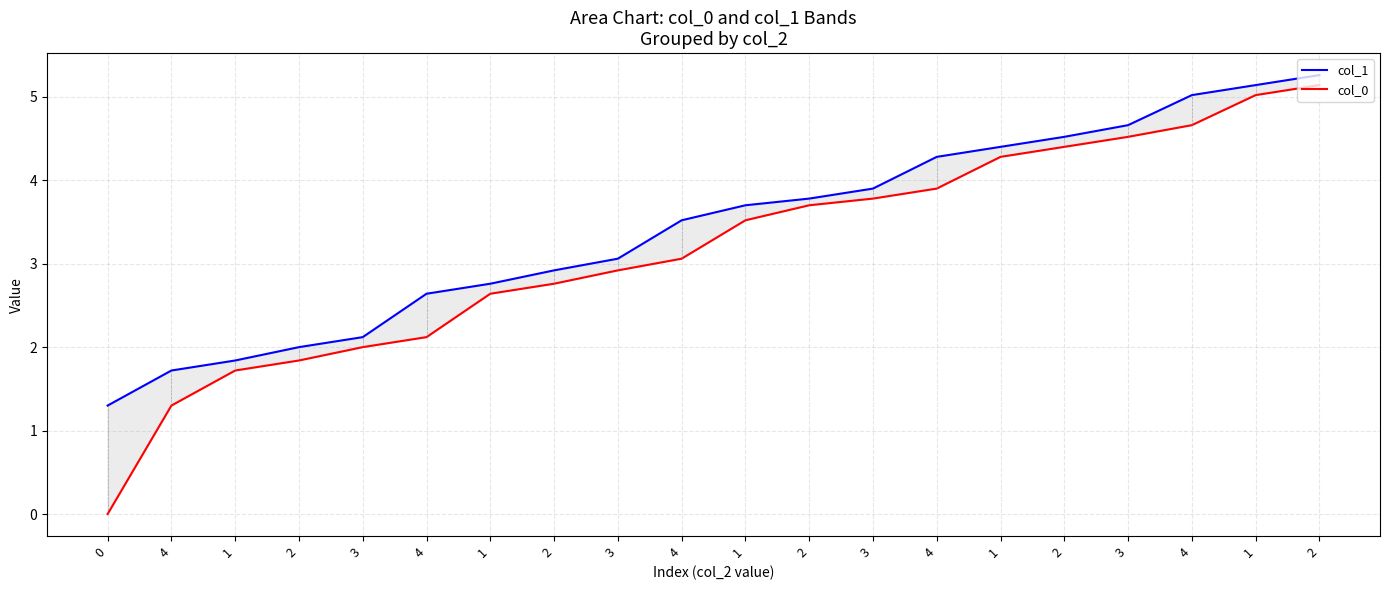

True or false: col_0 and col_1 cross at least once.

False